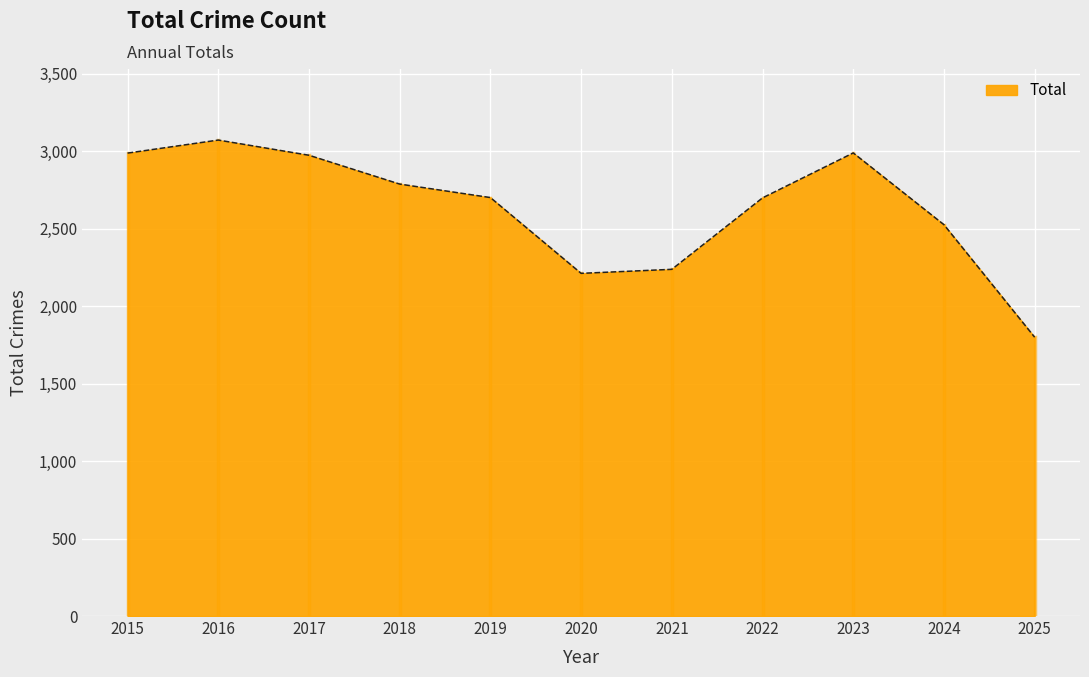

Does the chart display data point markers on the line(s)?

No